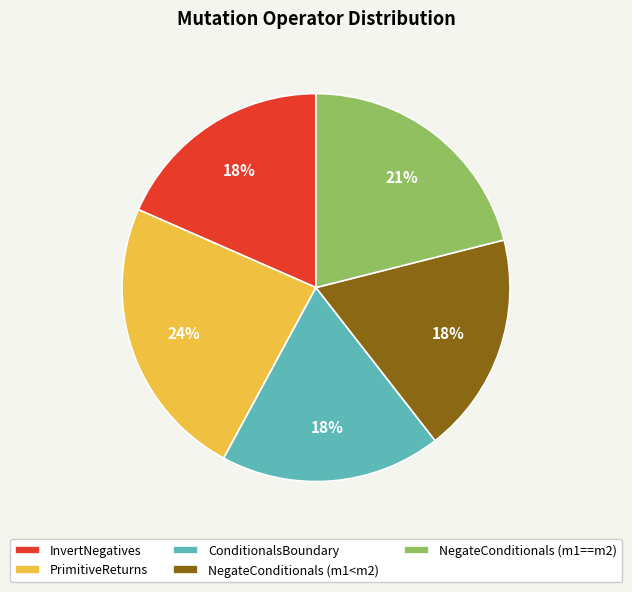

To the nearest percent, what is the average slice percentage?

20%